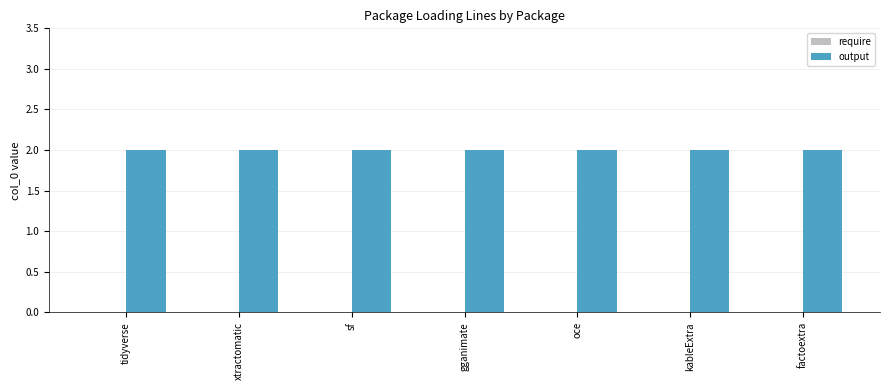

Between gganimate and oce, which series saw the biggest shift?

require